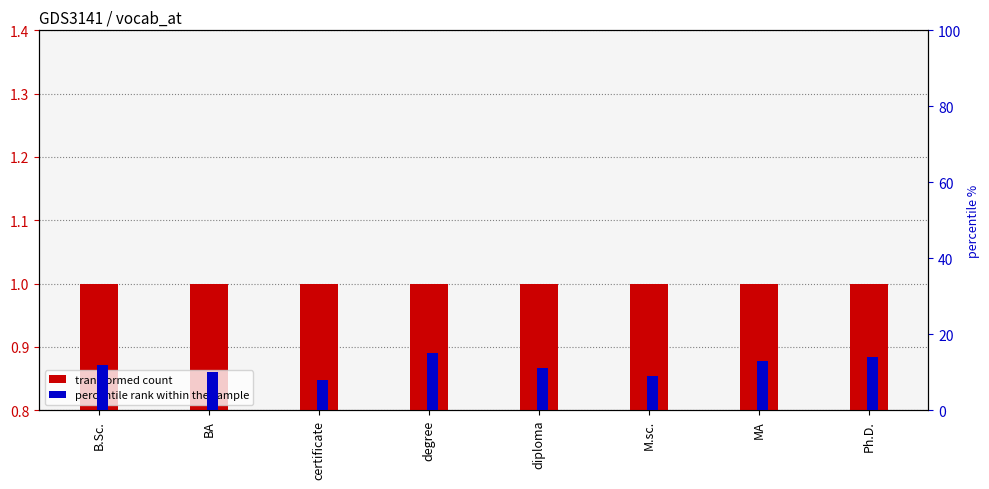

Reading left to right, transcribe all the data shown in this chart.

transformed count: B.Sc.=1.0	BA=1.0	certificate=1.0	degree=1.0	diploma=1.0	M.sc.=1.0	MA=1.0	Ph.D.=1.0
percentile rank within the sample: B.Sc.=12.0	BA=10.0	certificate=8.0	degree=15.0	diploma=11.0	M.sc.=9.0	MA=13.0	Ph.D.=14.0